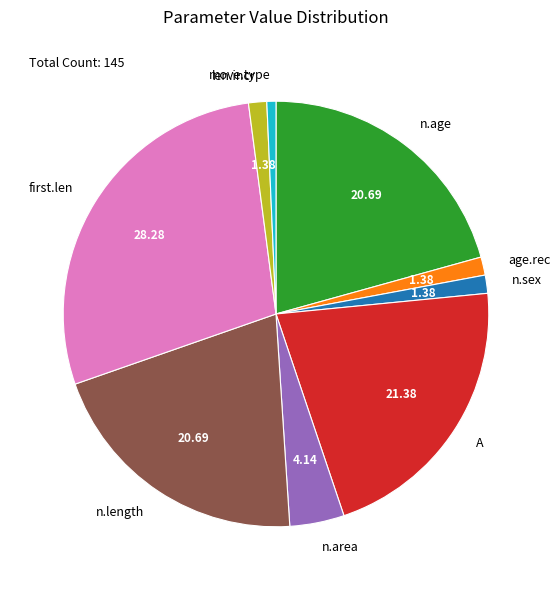

Which category has the smallest portion of the pie?

move.type